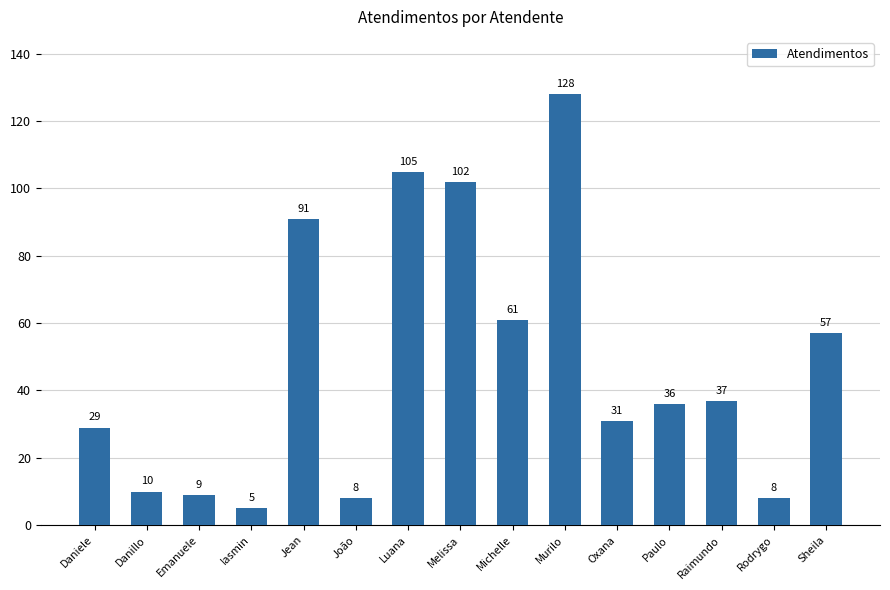

What position from the left is Paulo?

12